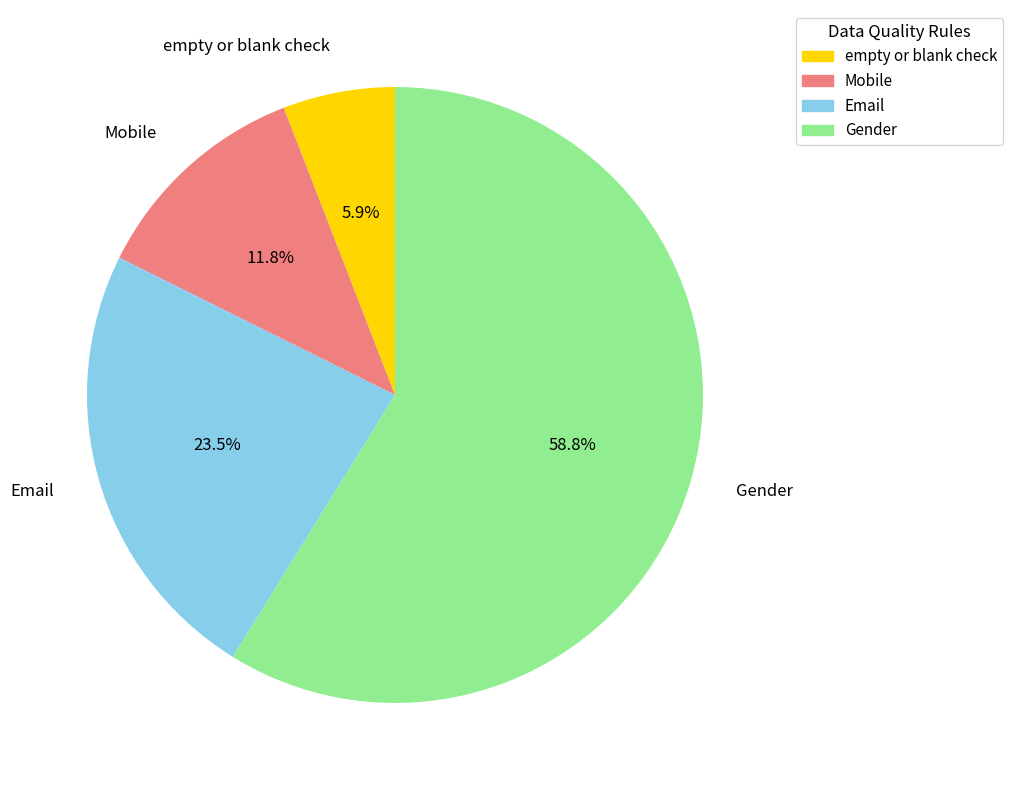

To the nearest percent, what is the difference between the Mobile and Email slice percentages?

12%